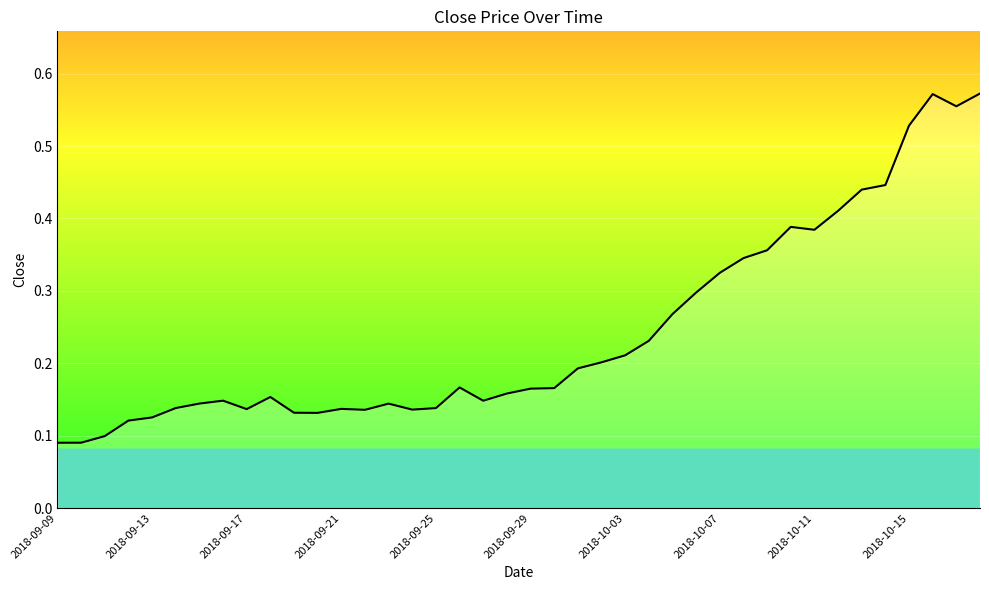

How many lines are shown in the chart?

1